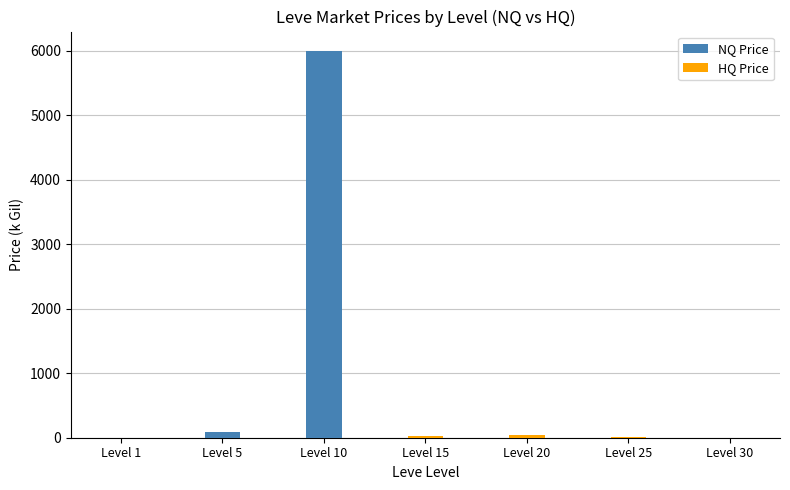

How many values in the HQ Price series are below 3?

3